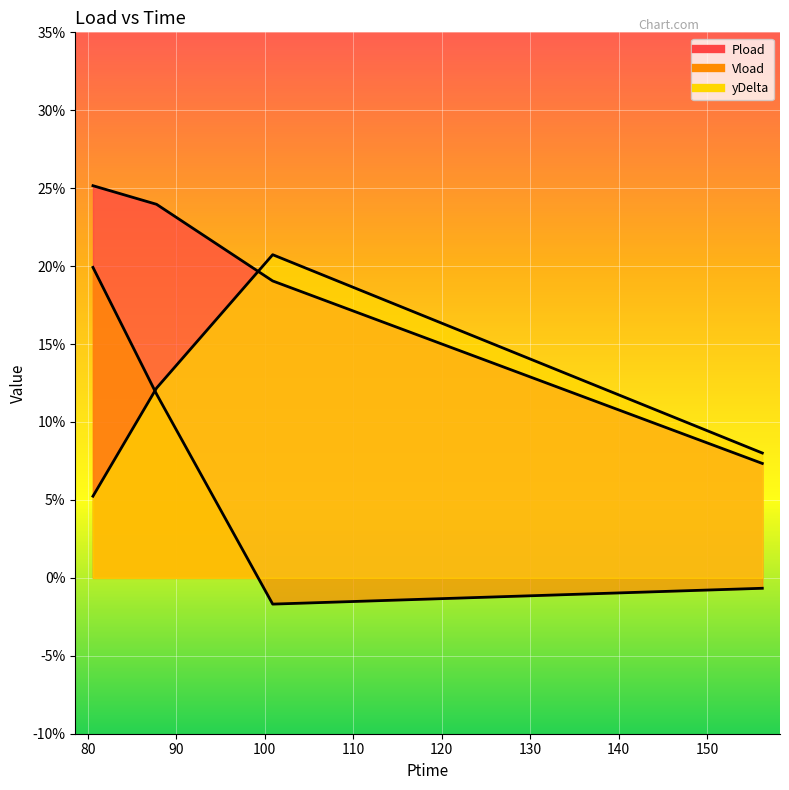

What position from the left is 156.252?

4